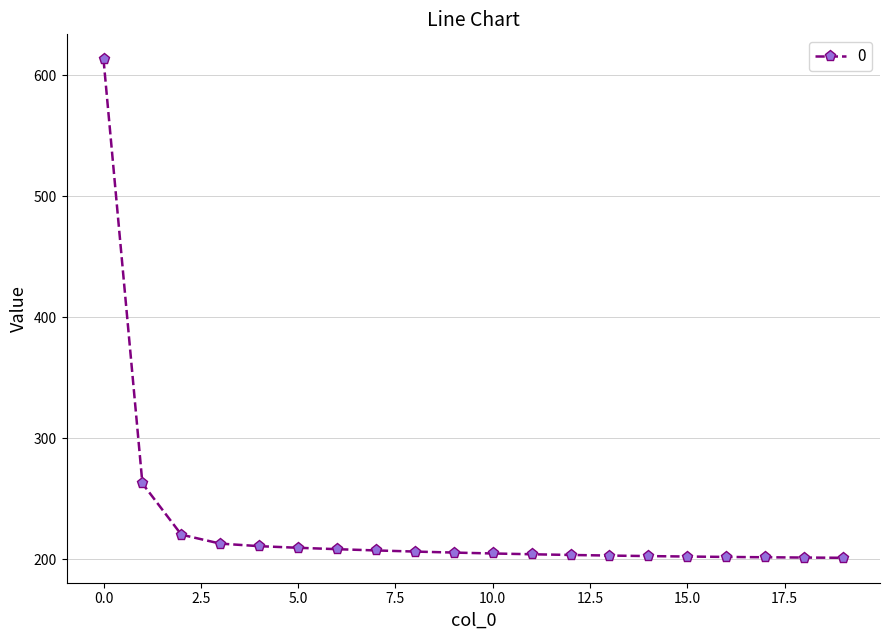

How many lines are shown in the chart?

1